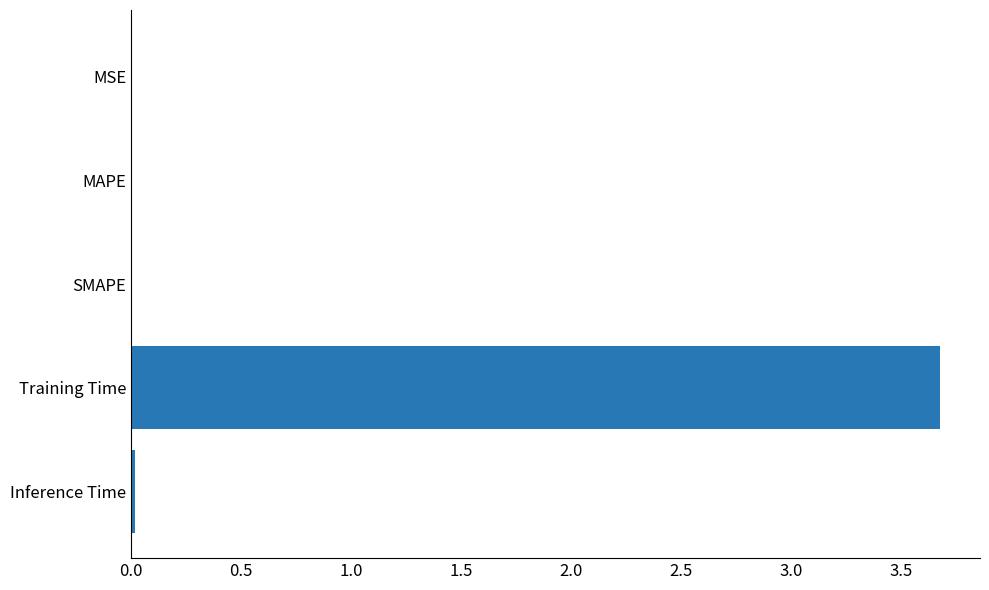

What is the sum of all values?

3.7